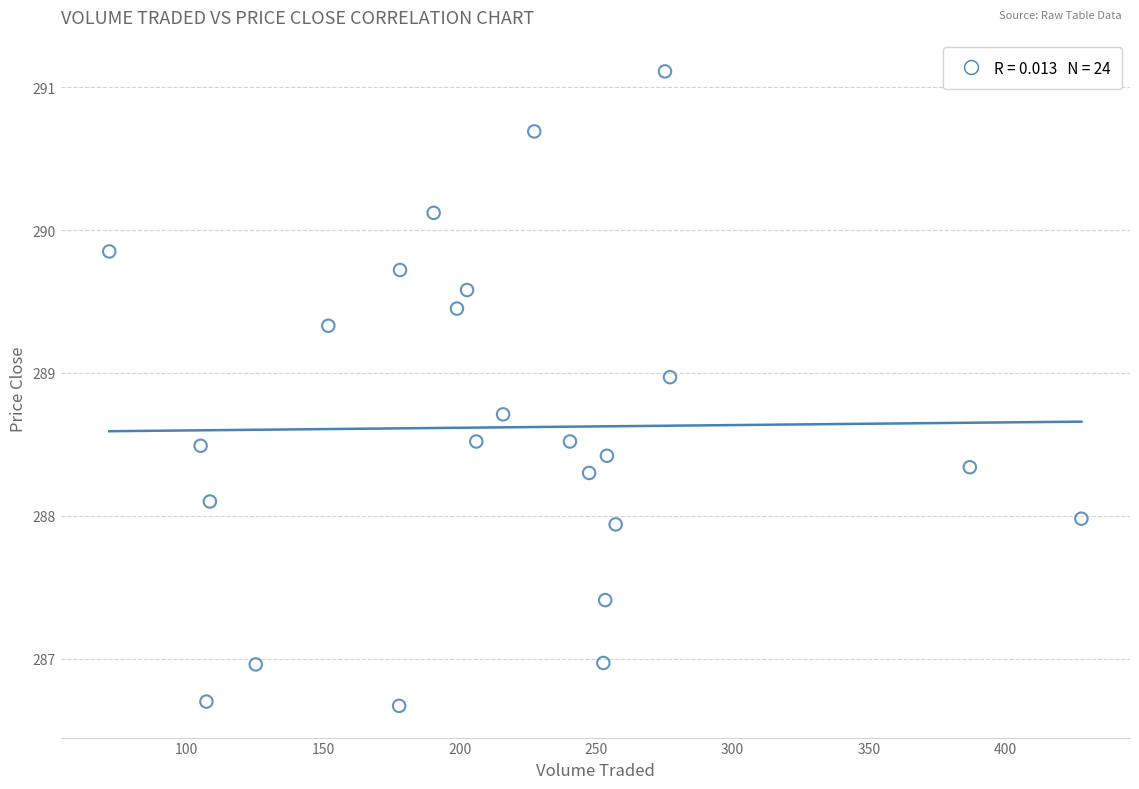

What is the range of X values (max minus min)?

356.3